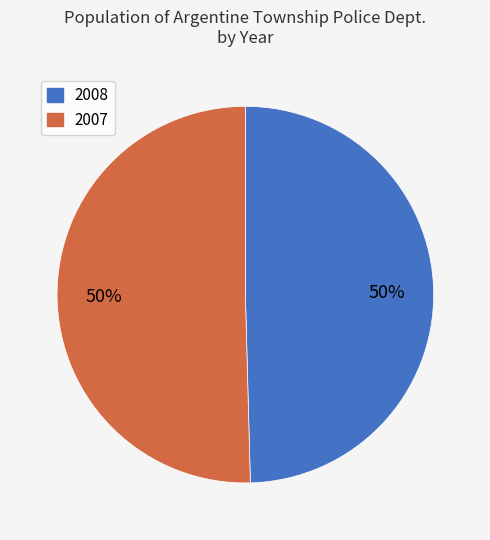

Which category accounts for the majority?

2007